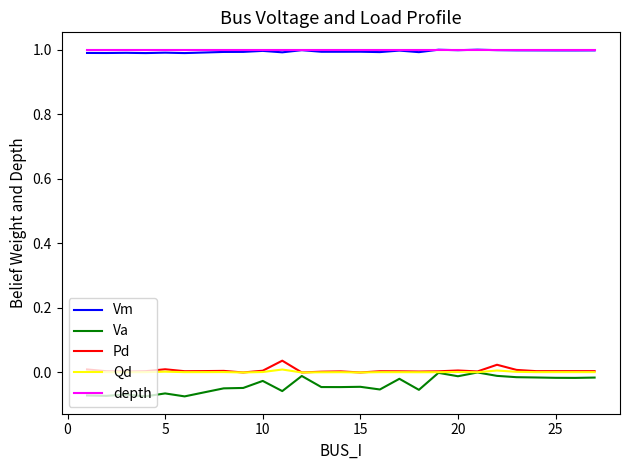

What is the highest value of the Vm series?

1.0